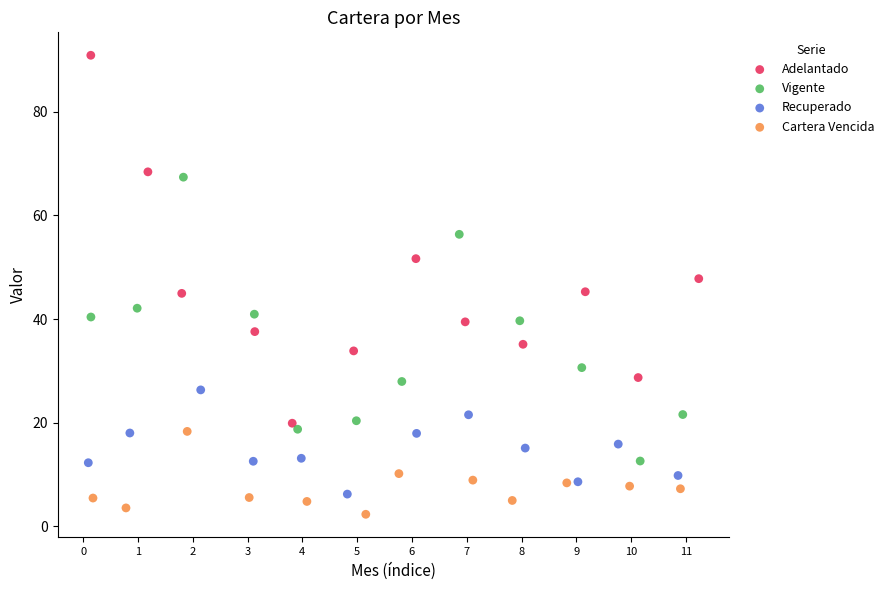

Which series reaches the maximum Y coordinate?

Adelantado